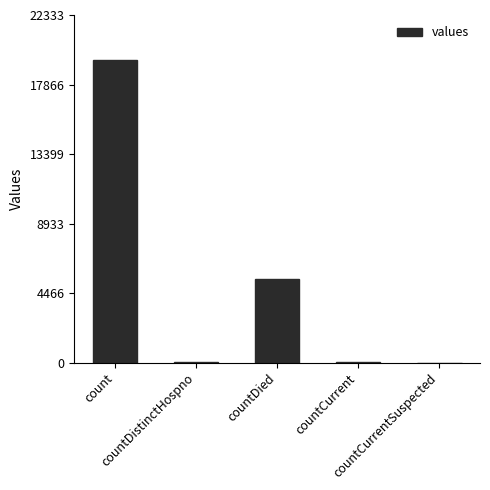

What value does the data have at countDied, to the nearest 100?

5400